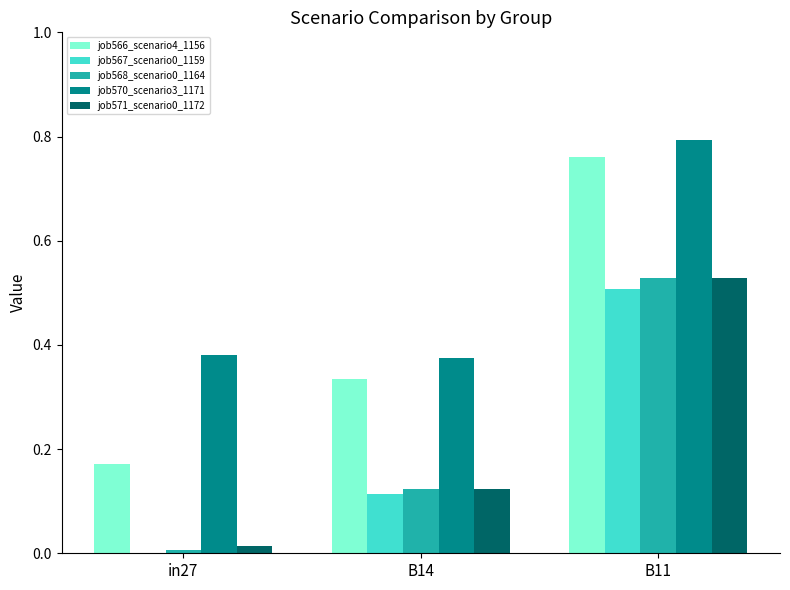

The value of job570_scenario3_1171 at B11 is 0.4. True or false?

False